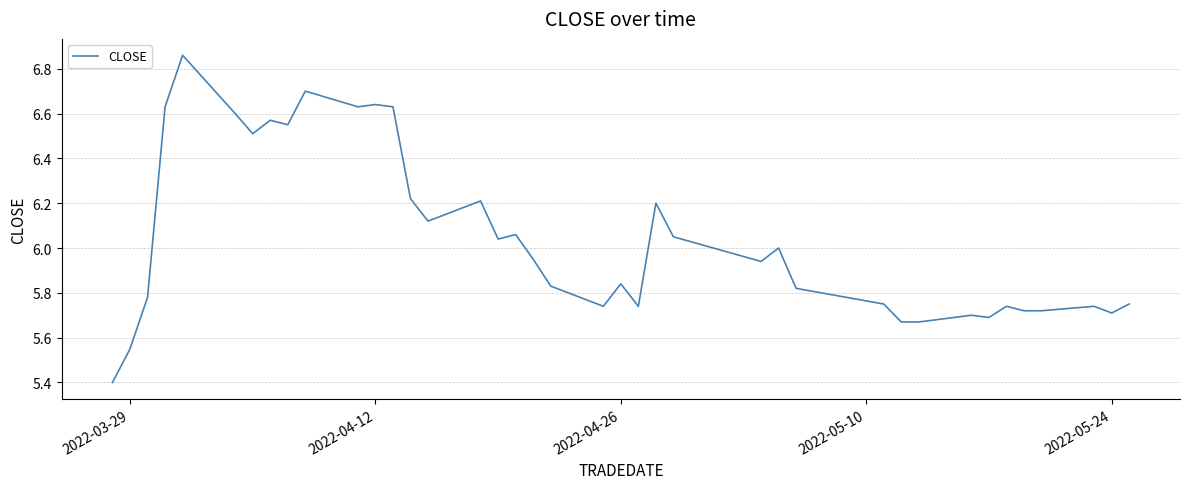

What is the smallest value displayed?

5.4